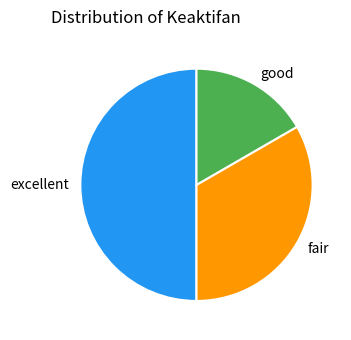

How many slices are in this pie chart?

3